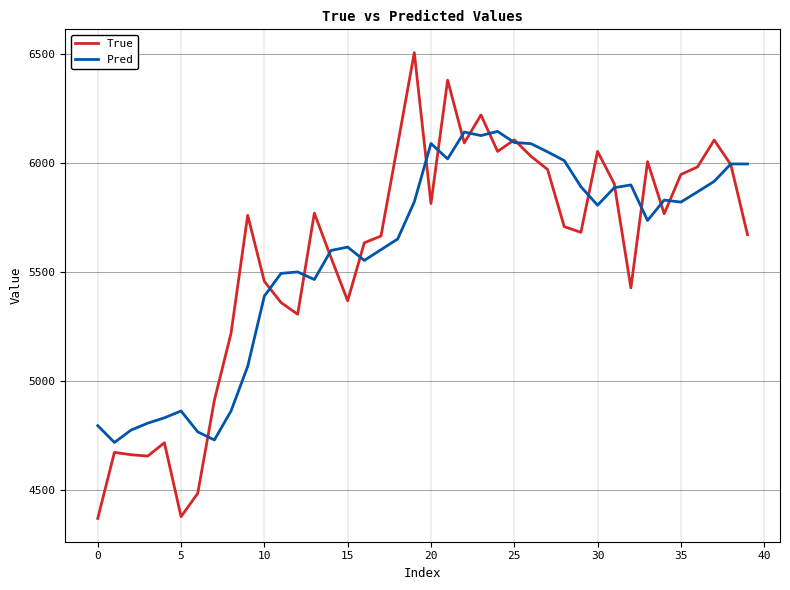

List the series in order of their peak value, highest first.

True, Pred